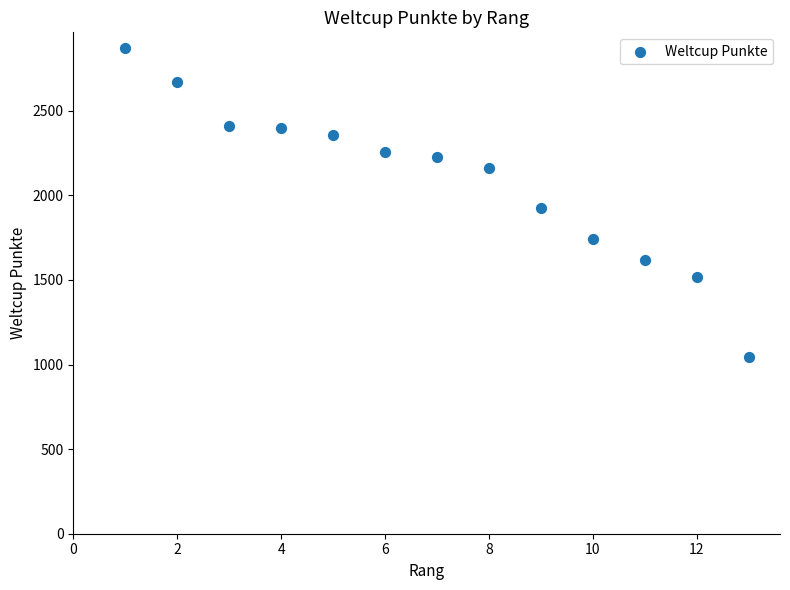

What Y value in the scatter plot is closest to 1959?

1923